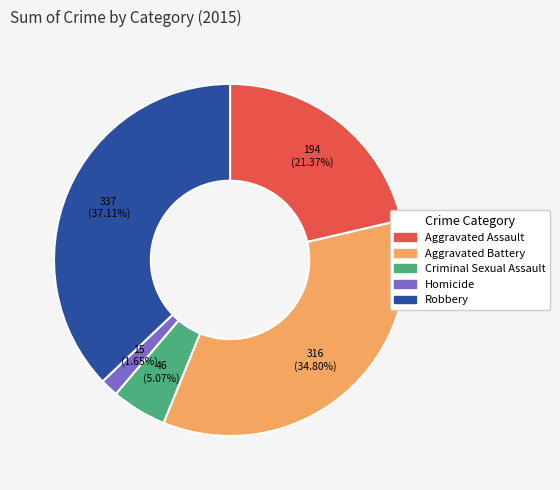

What is the ratio of the value at Aggravated Assault to the value at Aggravated Battery?

0.6